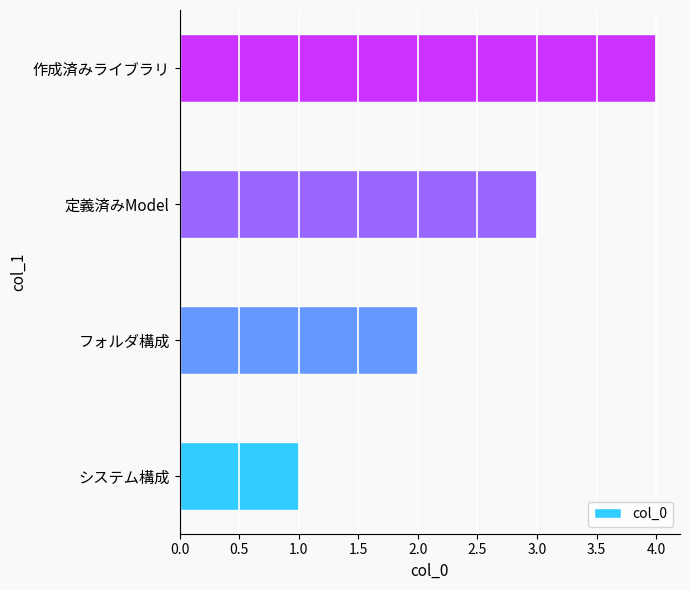

Are the bars grouped side by side (vs. stacked)?

No